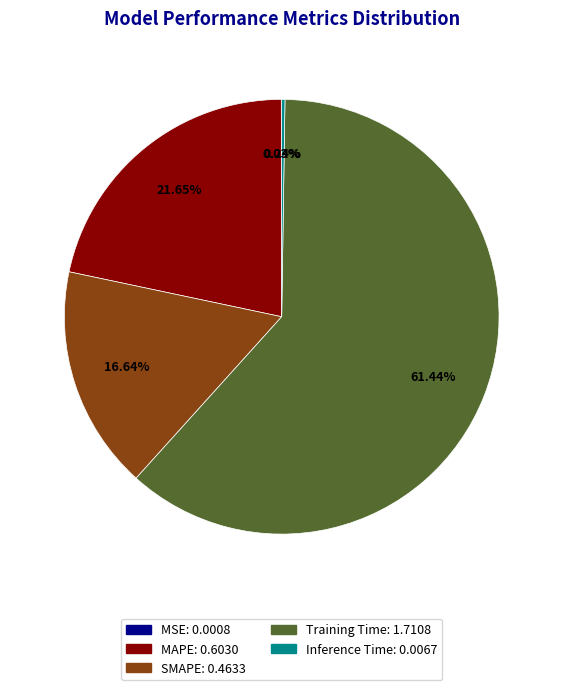

What is the largest slice in the pie chart?

Training Time